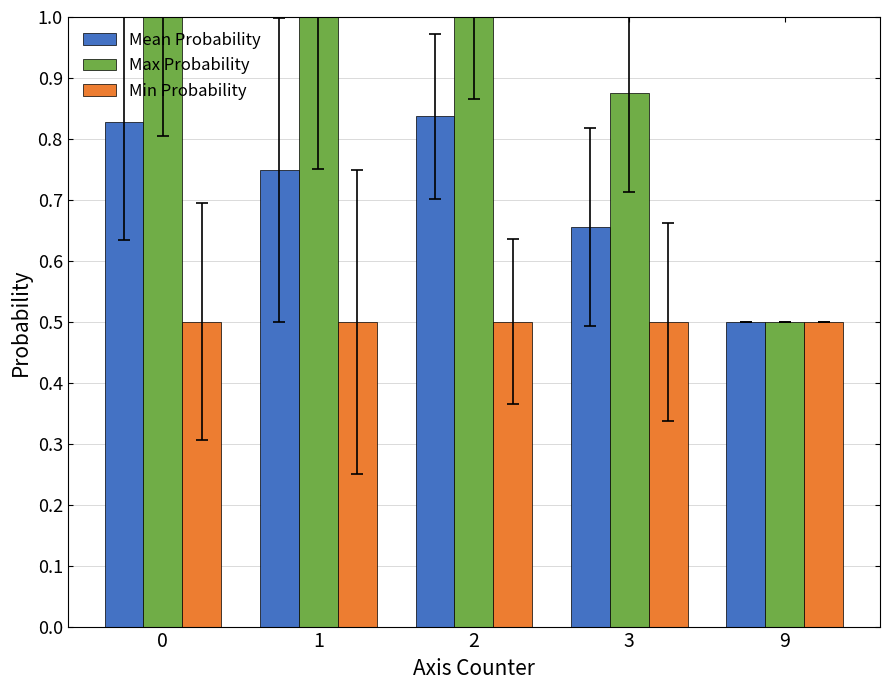

Rank the categories by Mean Probability value from highest to lowest.

2, 0, 1, 3, 9